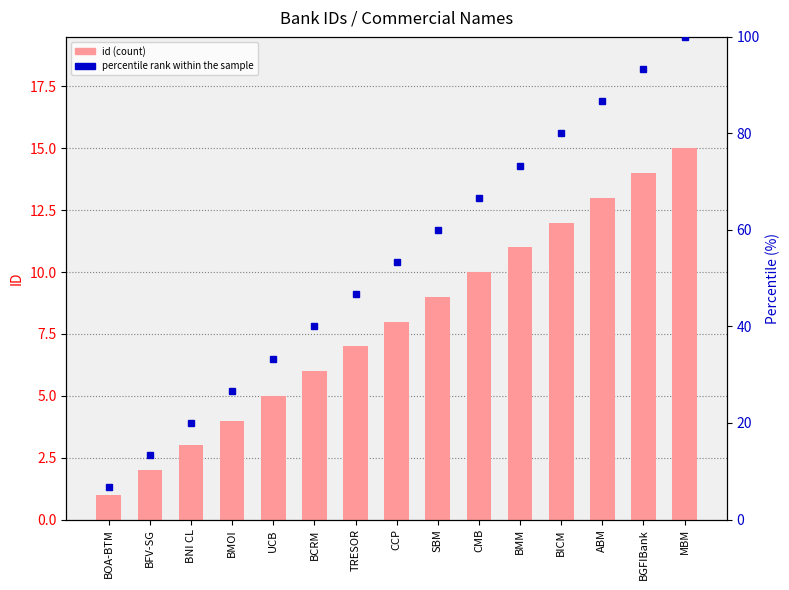

At which category is the sum across all series the highest?

MBM